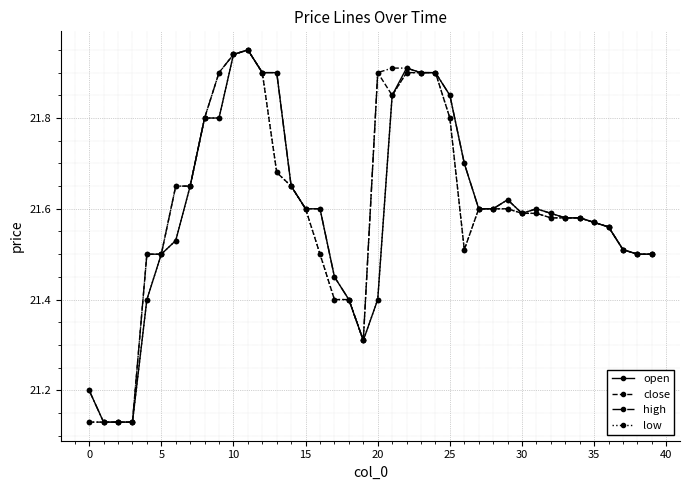

At how many categories does at least one series exceed 21?

40